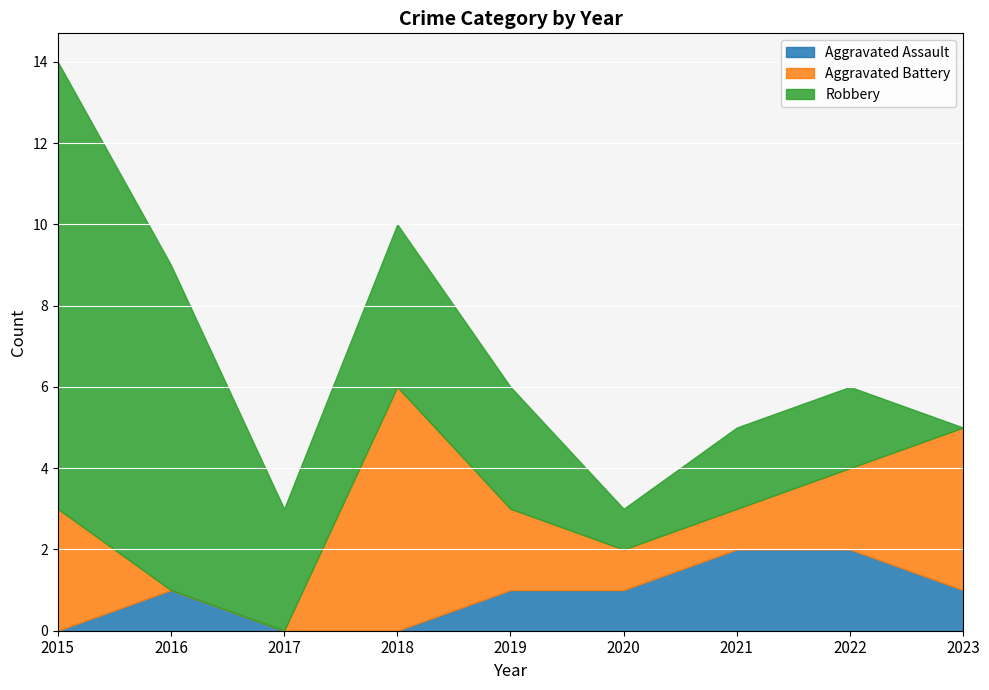

What is the average value of the Aggravated Battery series?

2